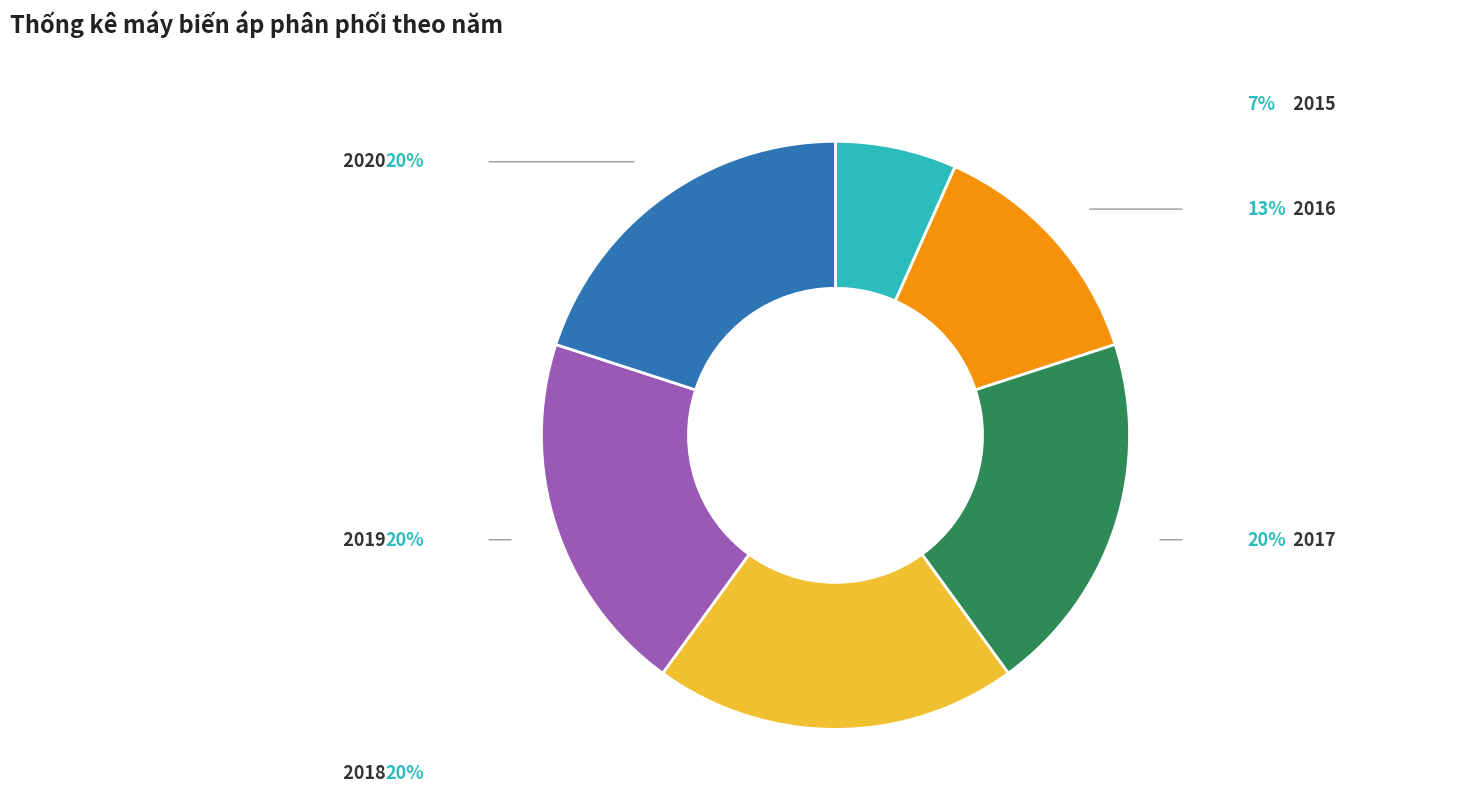

To the nearest percent, what is the difference between the largest and smallest slice percentages?

13%